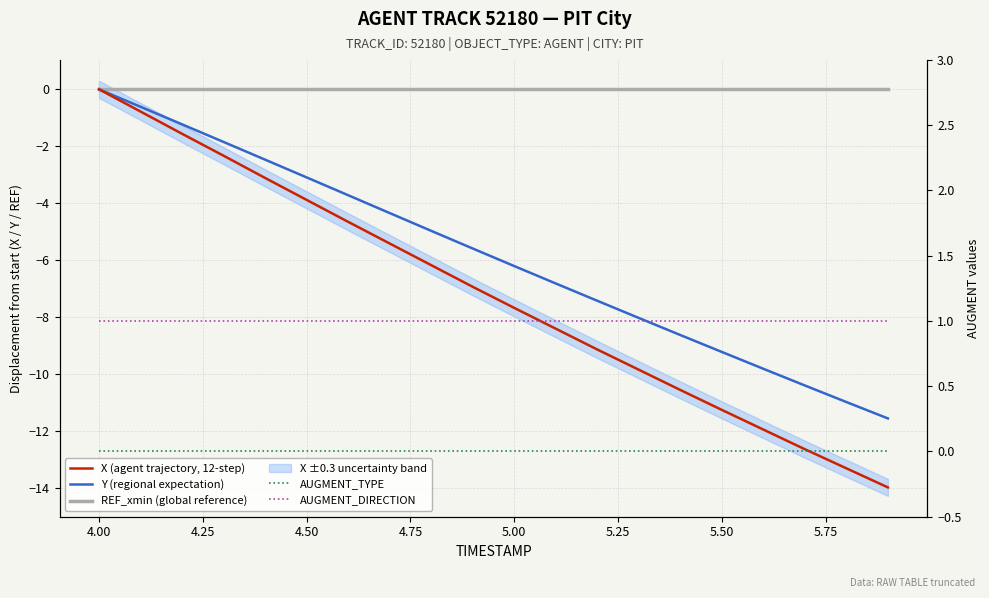

True or false: X (agent trajectory, 12-step) and REF_xmin (global reference) intersect in this chart.

False